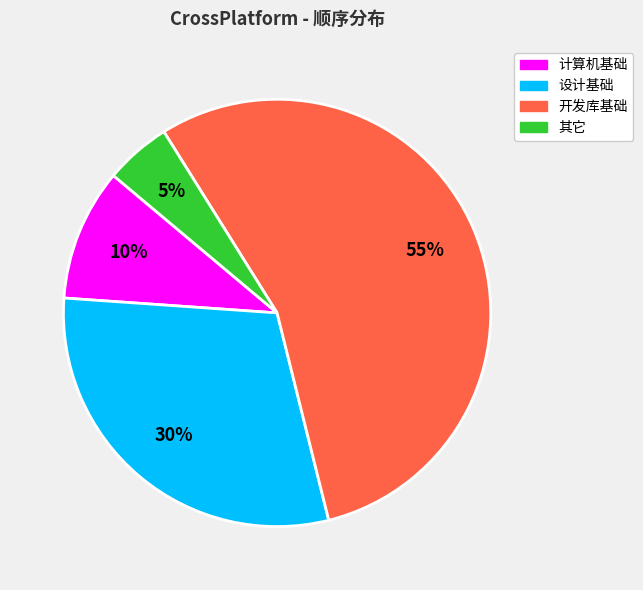

Count the number of slices in the pie.

4